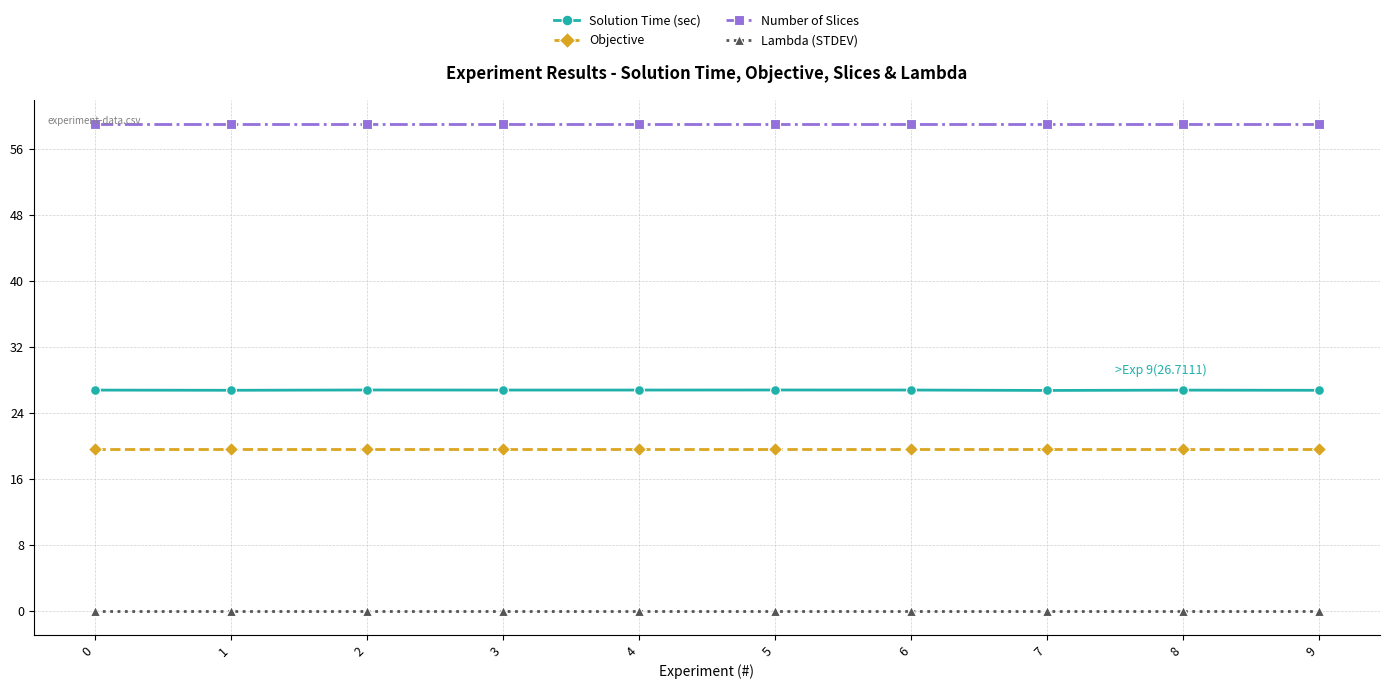

True or false: Lambda (STDEV) and Objective cross at least once.

False